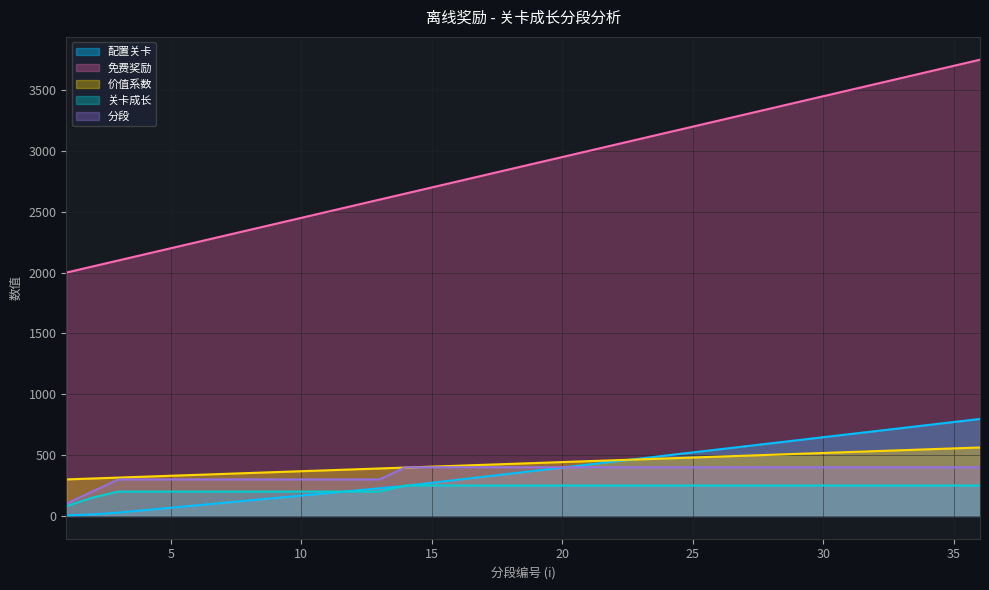

What is the average value of the 分段 series?

355.6